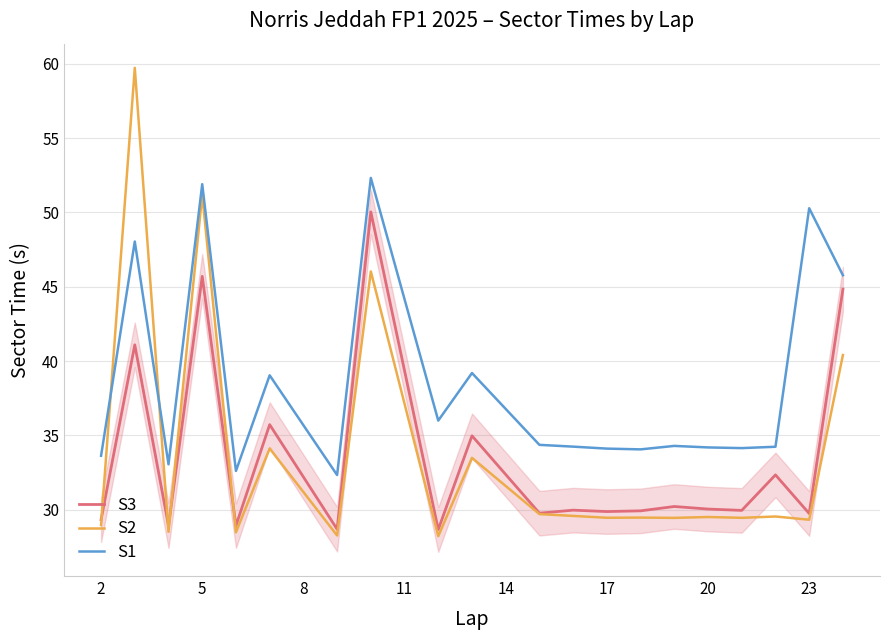

What are all the series names shown in the legend?

S3, S2, S1